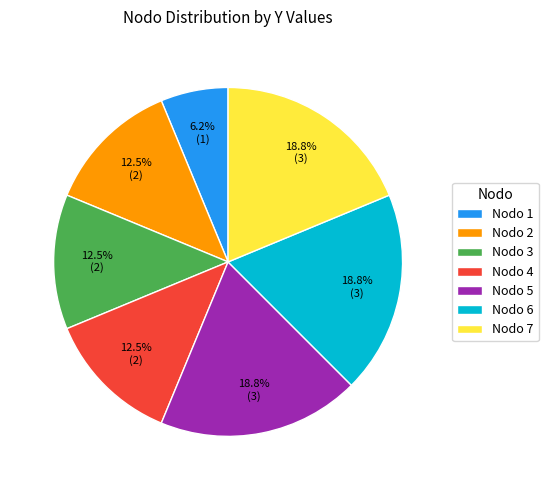

Is Nodo 4 the majority of the pie?

No